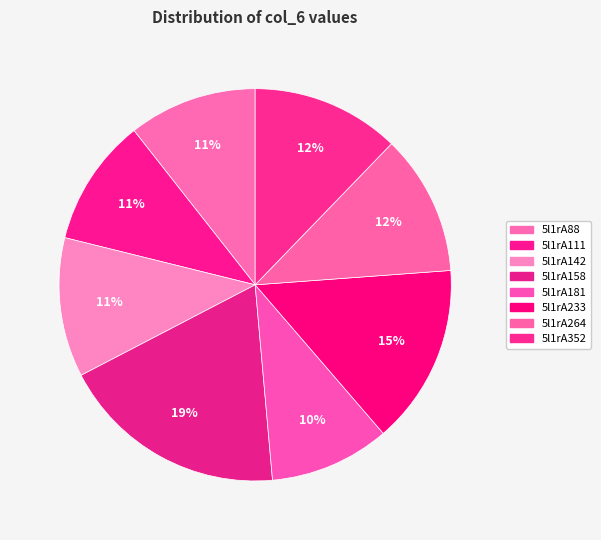

The 5l1rA233 slice represents 27% of the pie. True or false?

False